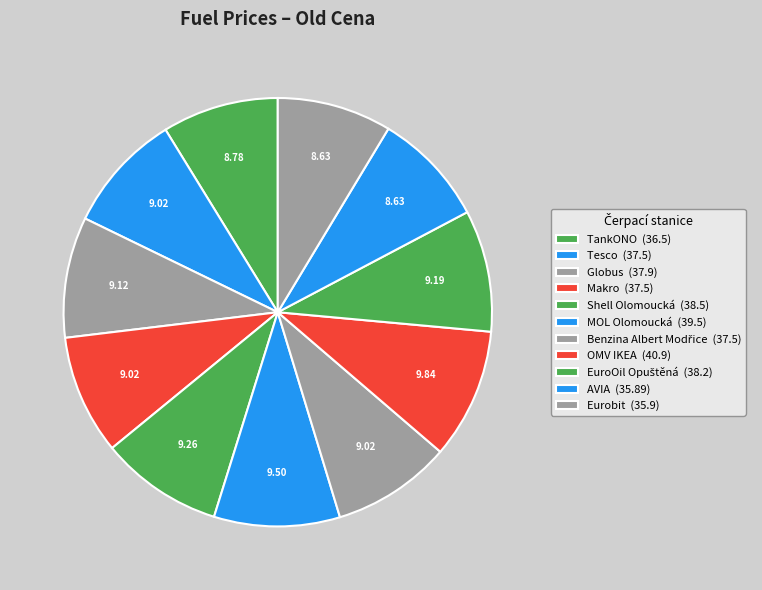

Does Benzina Albert Modřice account for over 50% of the chart?

No